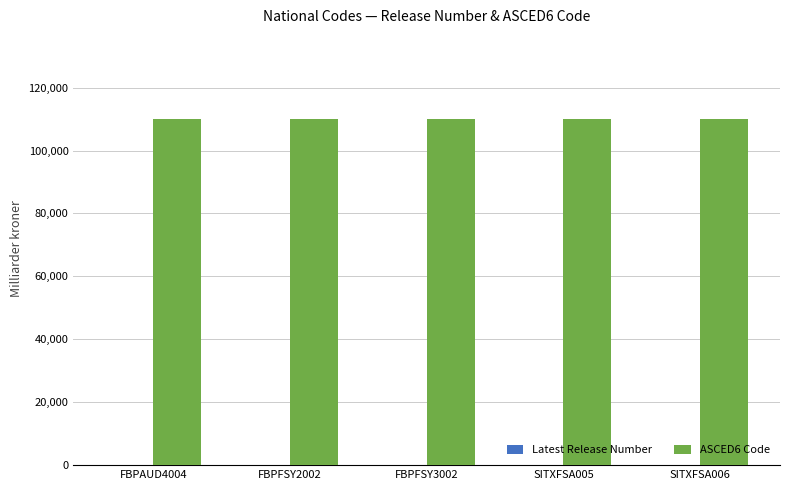

What is the maximum value shown in the chart?

110111